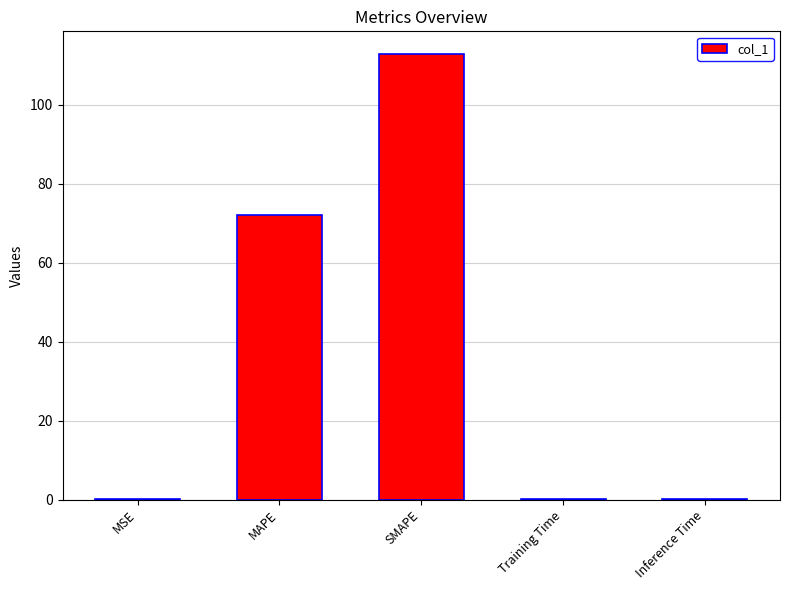

At which label is the value closest to 56?

MAPE